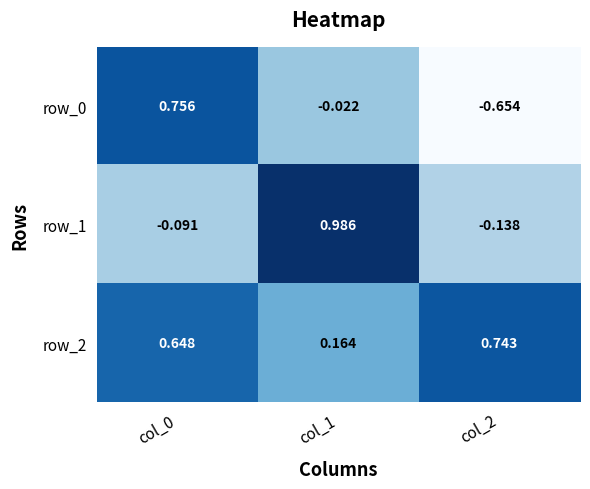

How many distinct data groups are displayed?

3